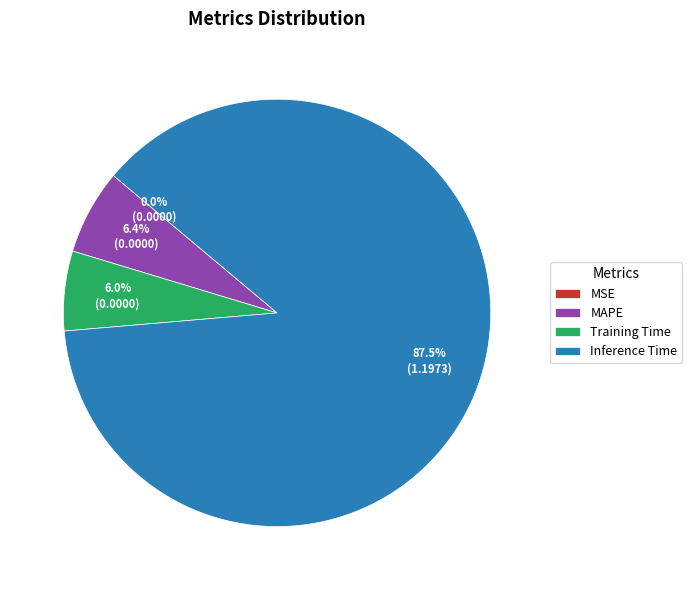

What percentage is NOT represented by Training Time?

94.0%